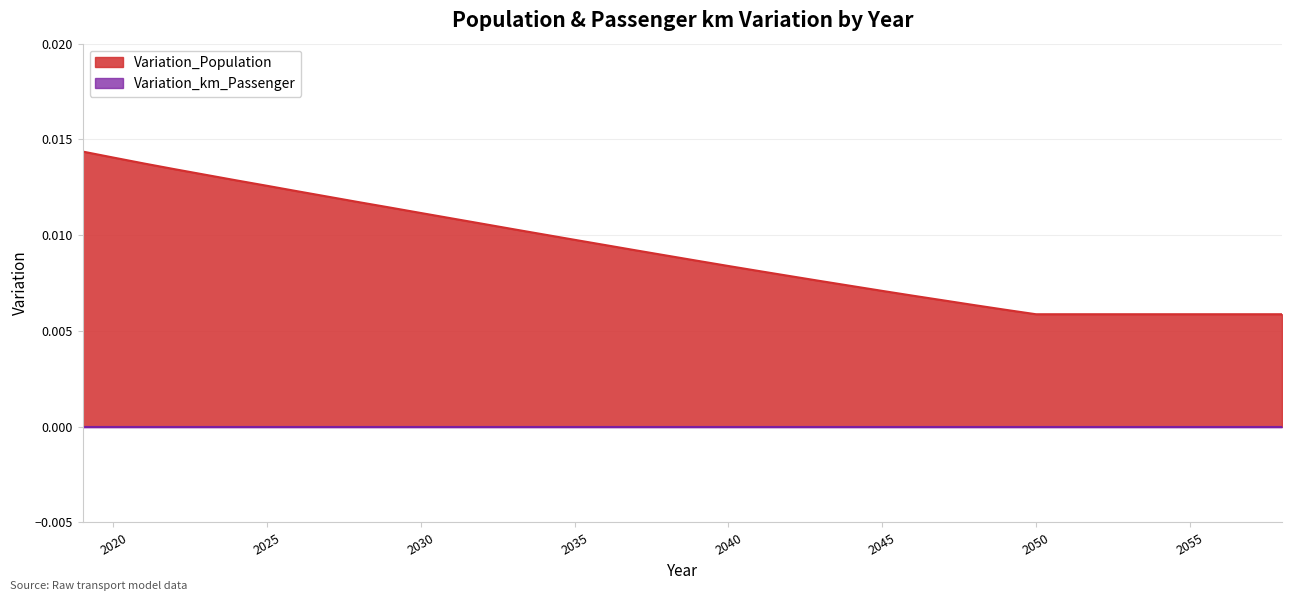

Rank the categories by value from lowest to highest.

2050, 2051, 2052, 2053, 2054, 2055, 2056, 2057, 2058, 2049, 2048, 2047, 2046, 2045, 2044, 2043, 2042, 2041, 2040, 2039, 2038, 2037, 2036, 2035, 2034, 2033, 2032, 2031, 2030, 2029, 2028, 2027, 2026, 2025, 2024, 2023, 2022, 2021, 2020, 2019